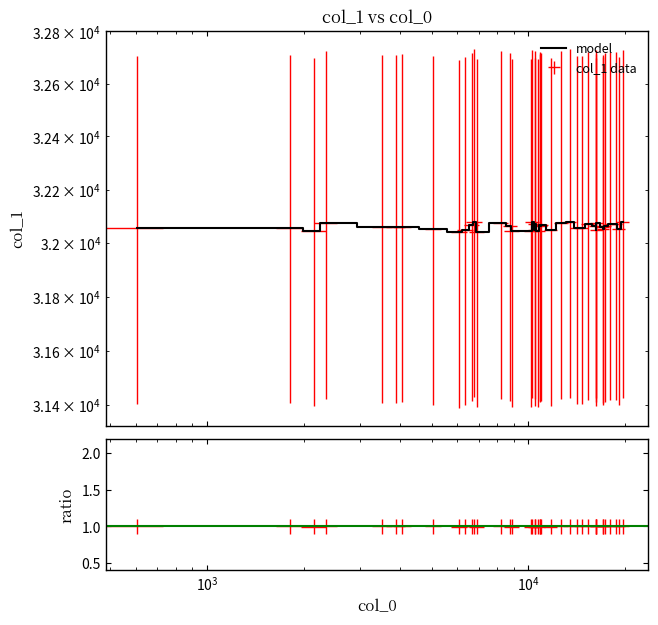

The chart shows a value of 6708 at 32. True or false?

False